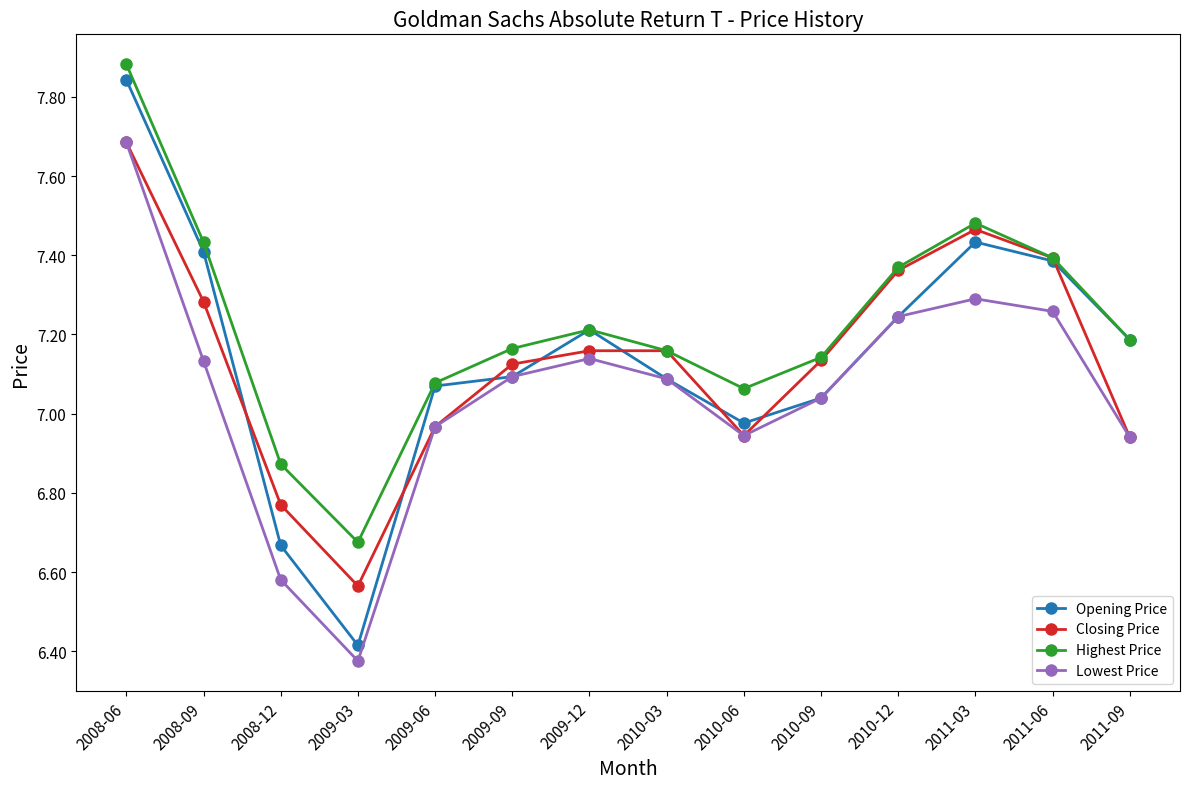

What is the difference between the highest and lowest values at 2009-12?

0.1